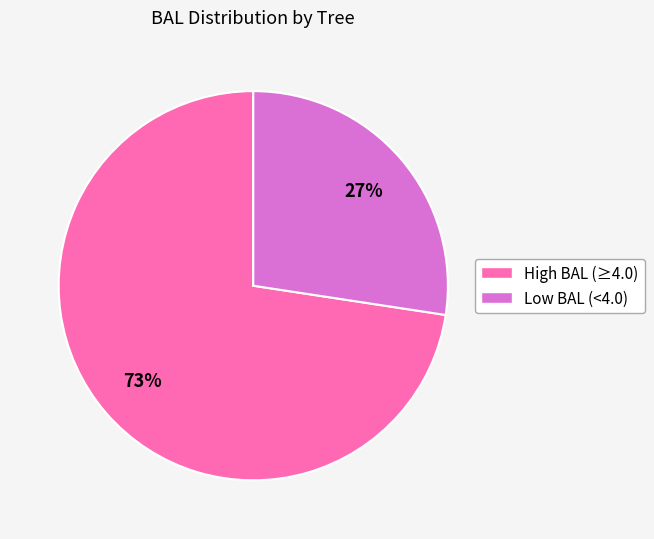

To the nearest percent, what is the average slice percentage?

50%